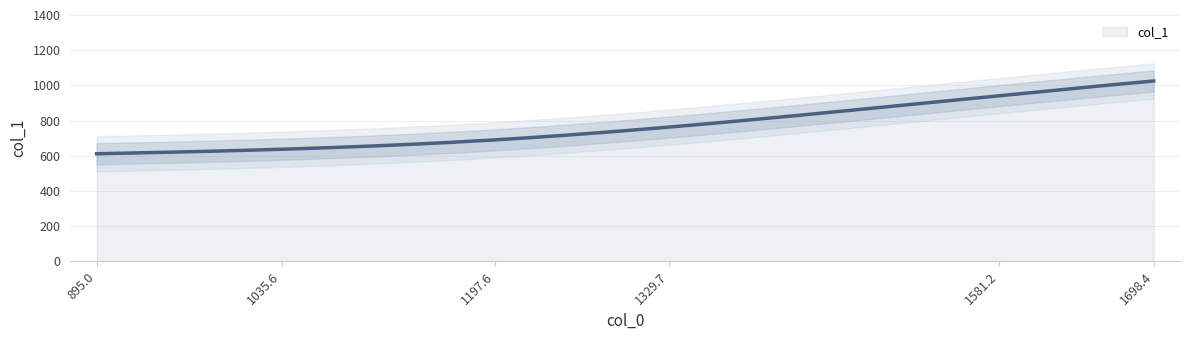

True or false: the data shows 221.3 at 1197.6.

False